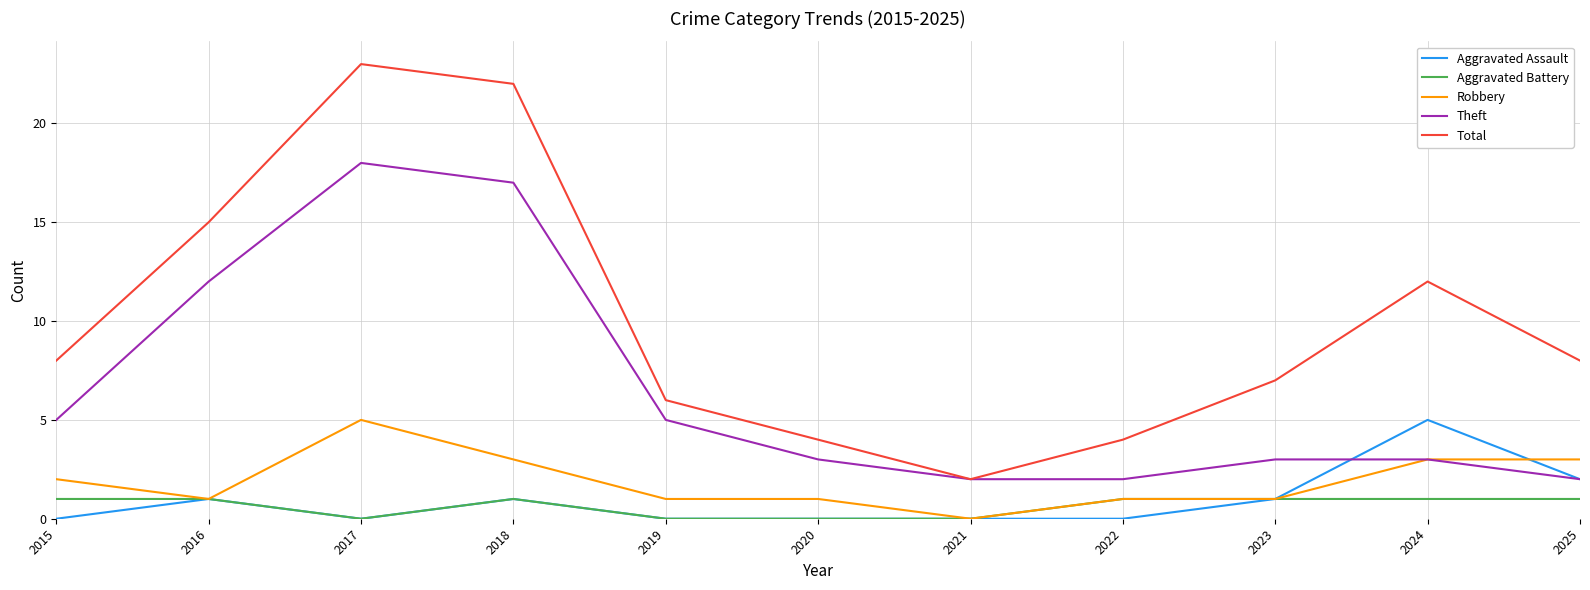

What is the difference between the highest and lowest values at 2025?

7